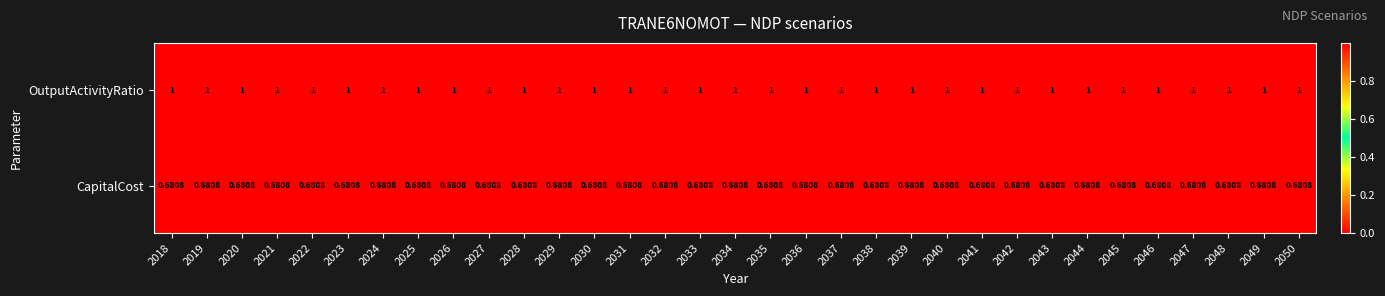

List the series in order of their peak value, lowest first.

CapitalCost, OutputActivityRatio